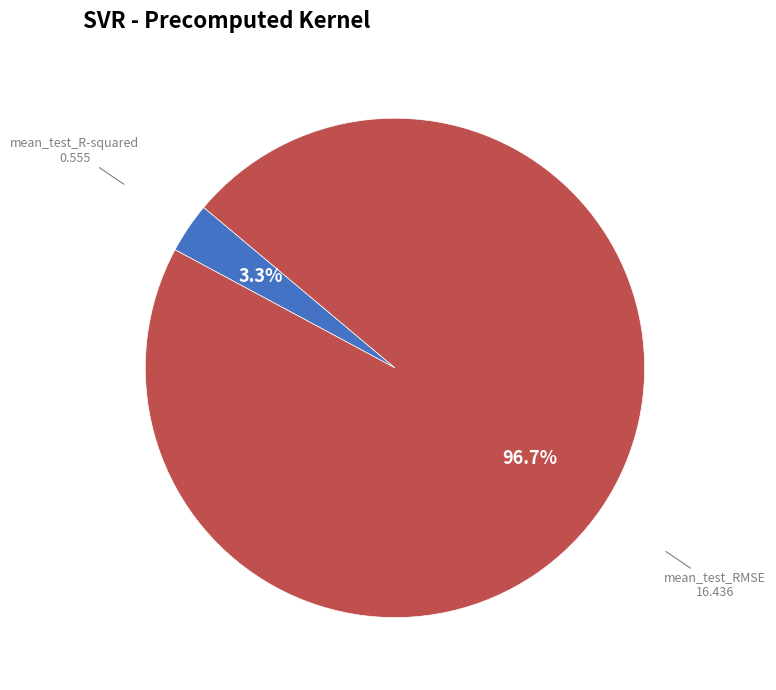

Which slice is the smallest?

mean_test_R-squared